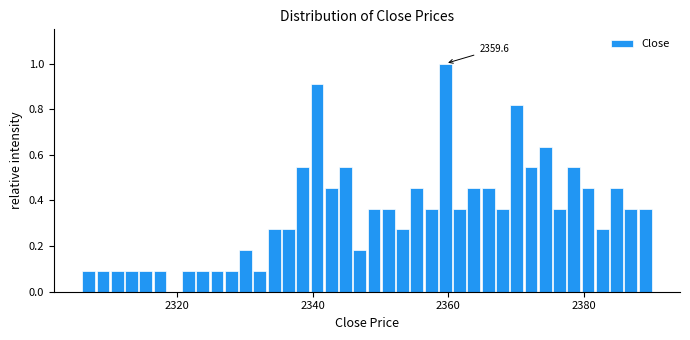

Read against the x-axis, roughly where is the centre of the tallest bar?

2360